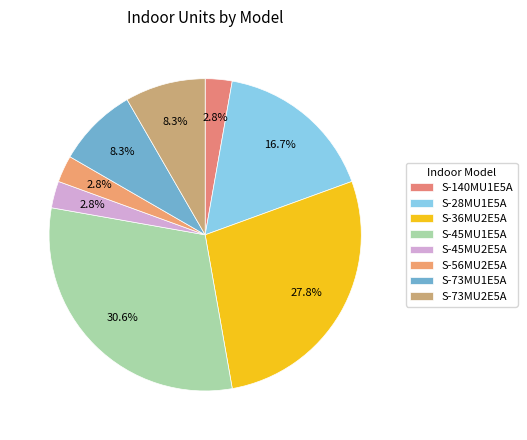

Approximately how many times larger is the value at S-73MU1E5A compared to S-28MU1E5A?

0.5